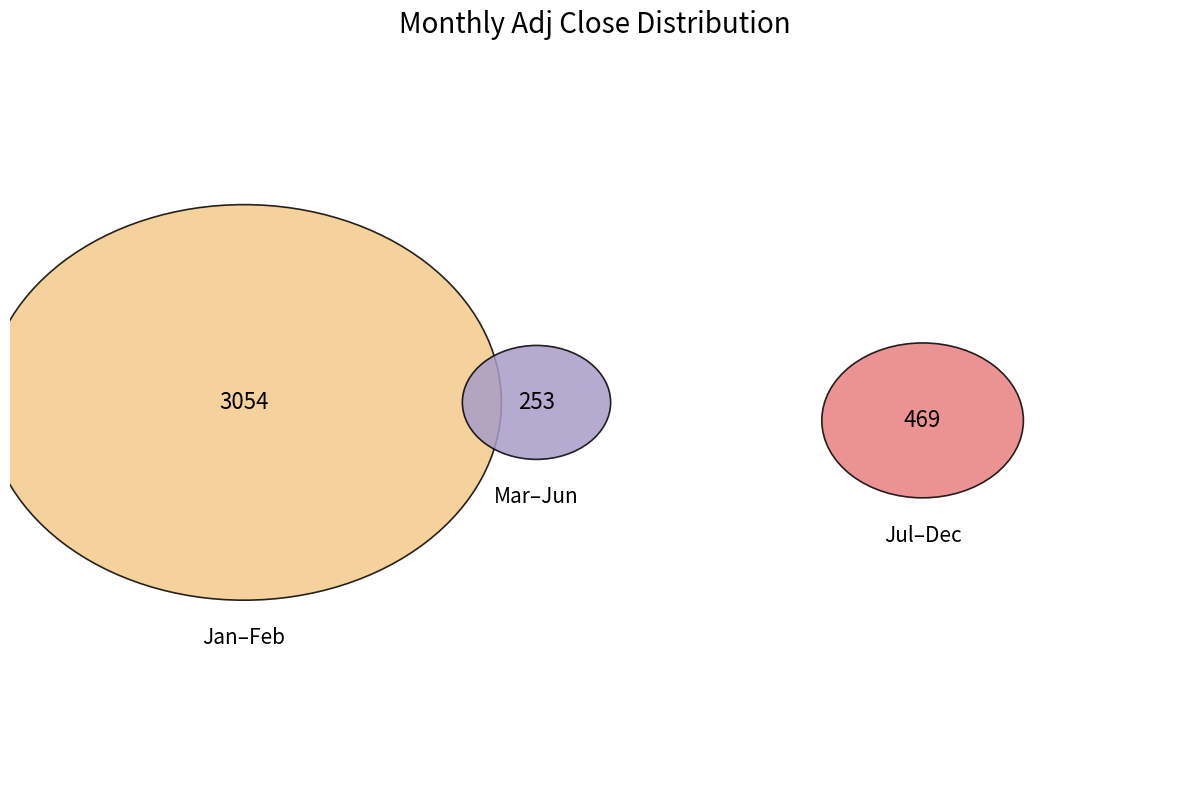

Does Month 10 represent more than half of the total?

No